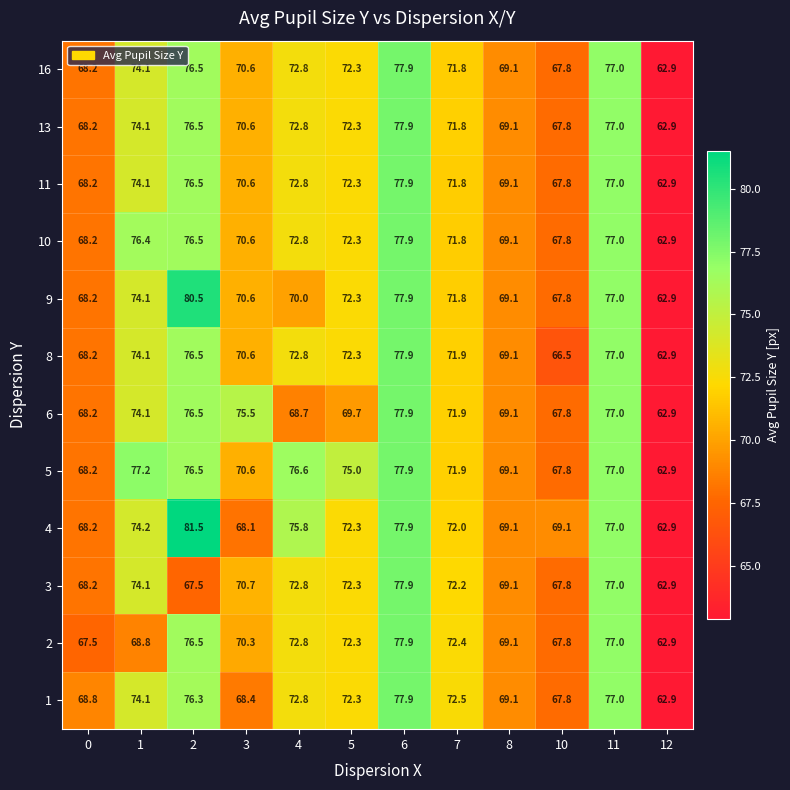

The 4 series shows 72.3 at 5. True or false?

True